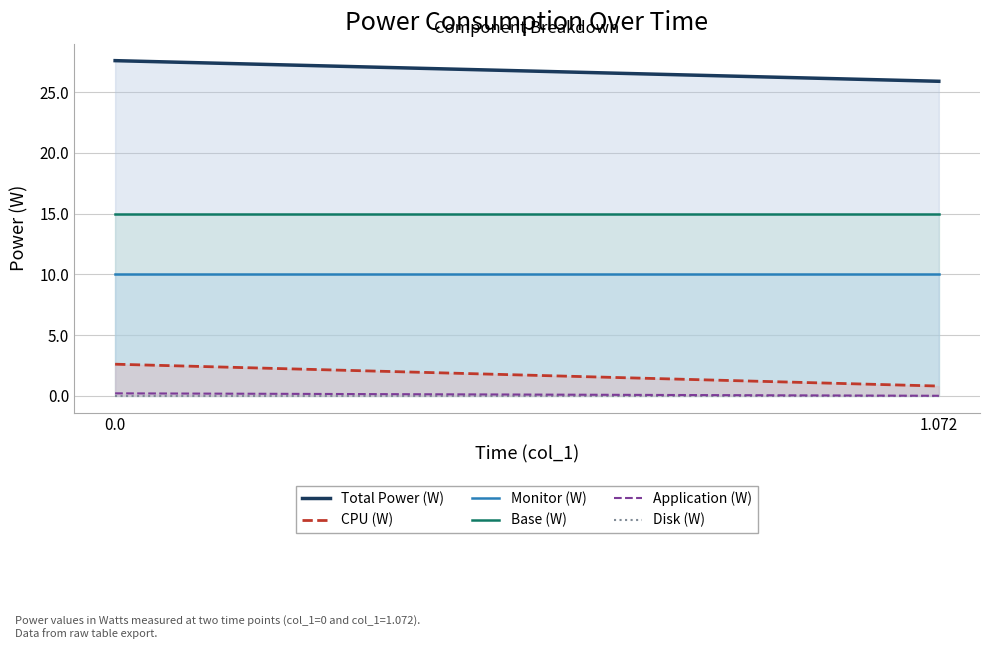

What is the greatest value displayed?

27.6